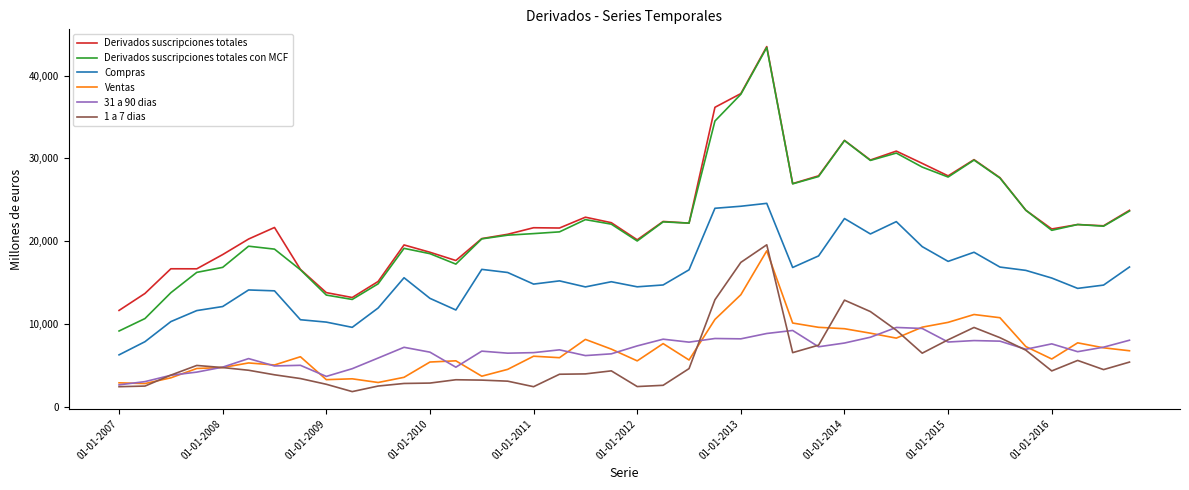

True or false: 1 a 7 dias and Derivados suscripciones totales cross at least once.

False